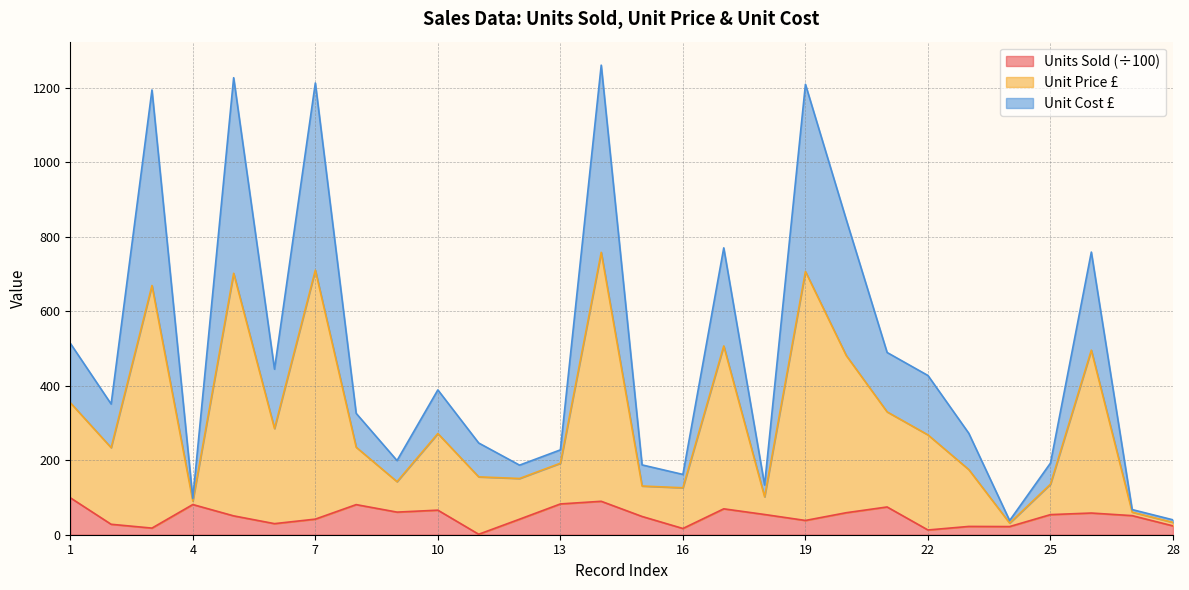

What is the smallest value displayed?

1.2